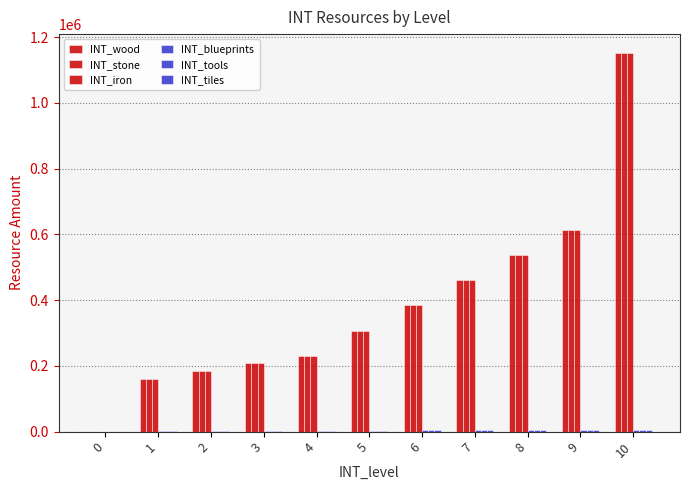

The INT_wood series shows 215131 at 1. True or false?

False